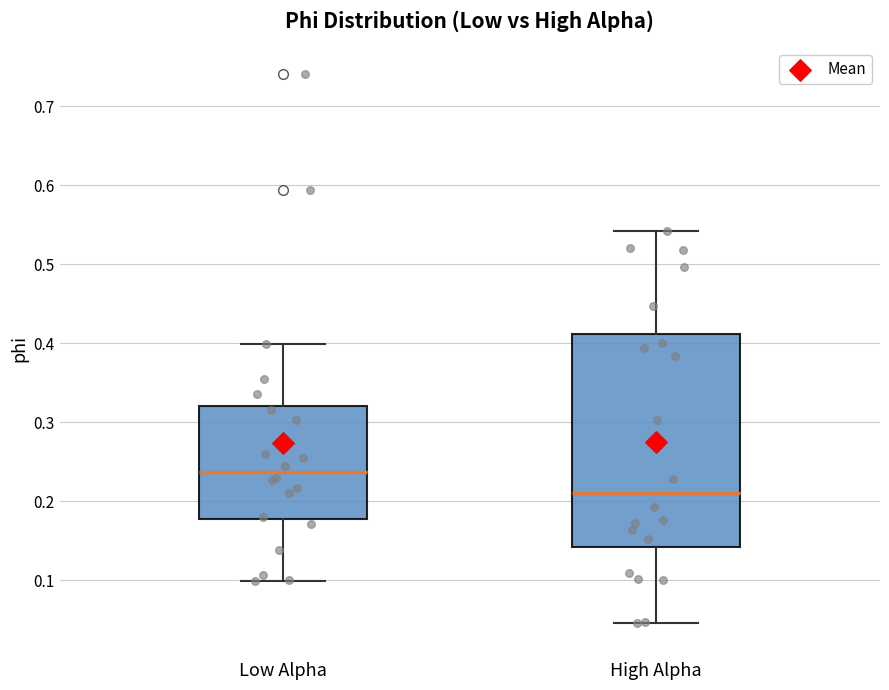

Where is the lower edge of the box for Low Alpha on the y-axis? The values are not printed on the chart, so give them approximately, as read against the axis.

0.18